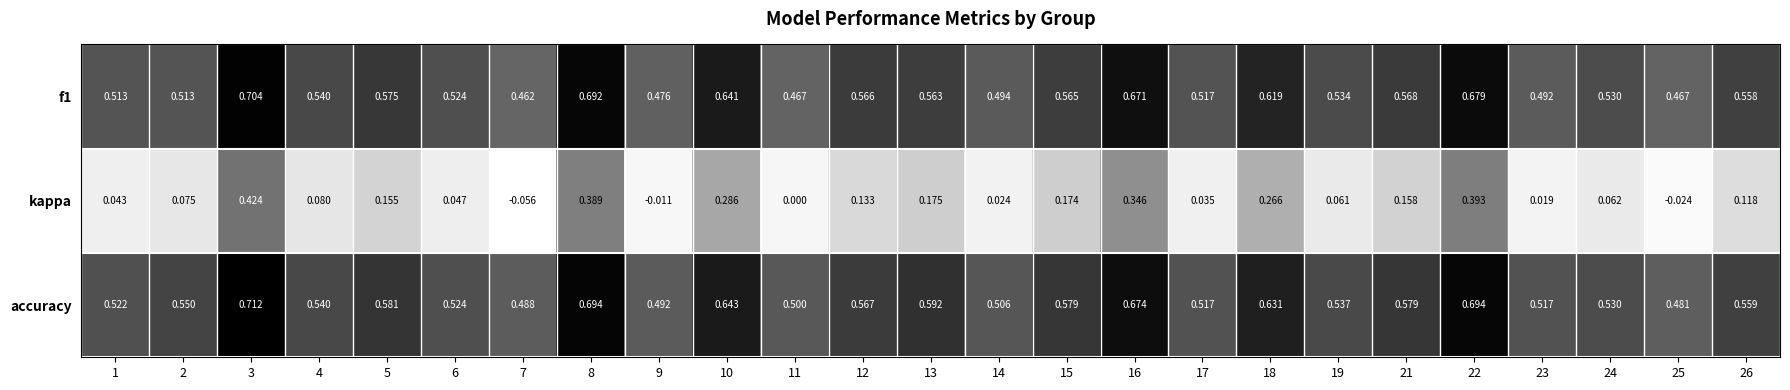

Which series changed the most between 6 and 18?

kappa